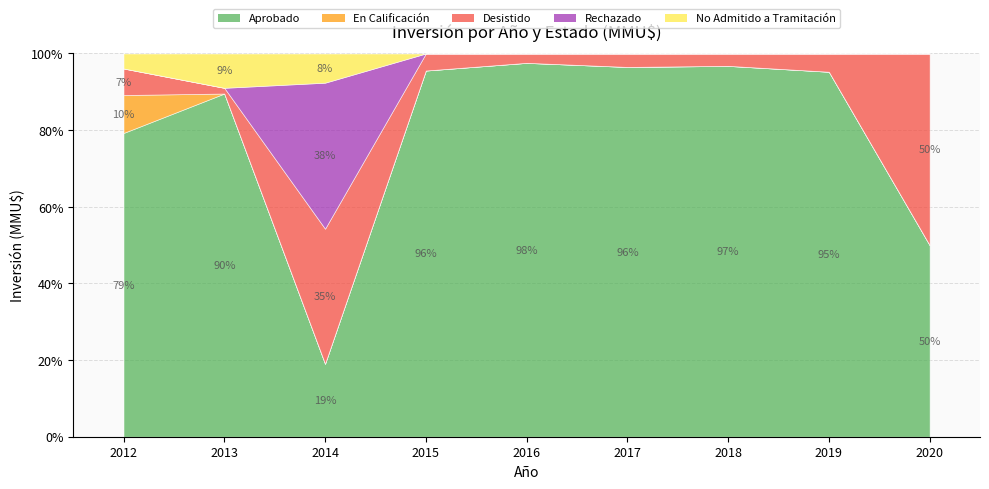

Reading left to right, transcribe all the data shown in this chart.

Aprobado: 8000	3000	2000	4300	8000	5500	3000	2000	1500
En Calificación: 1000	0	0	0	0	0	0	0	0
Desistido: 700	50	3700	200	200	200	100	100	1500
Rechazado: 0	0	4000	0	0	0	0	0	0
No Admitido a Tramitación: 394	300	800	0	0	0	0	0	0